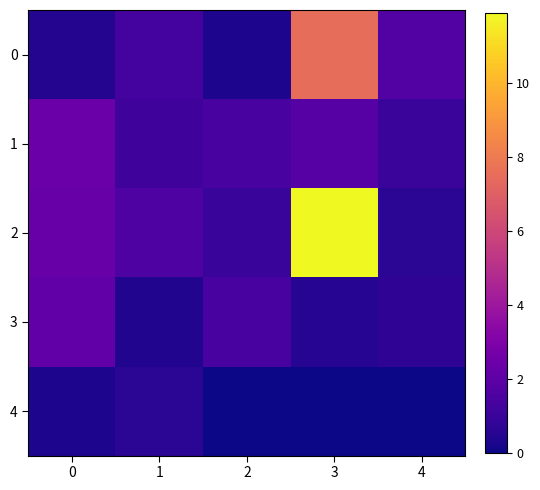

Between 1 and 3, which is larger?

3